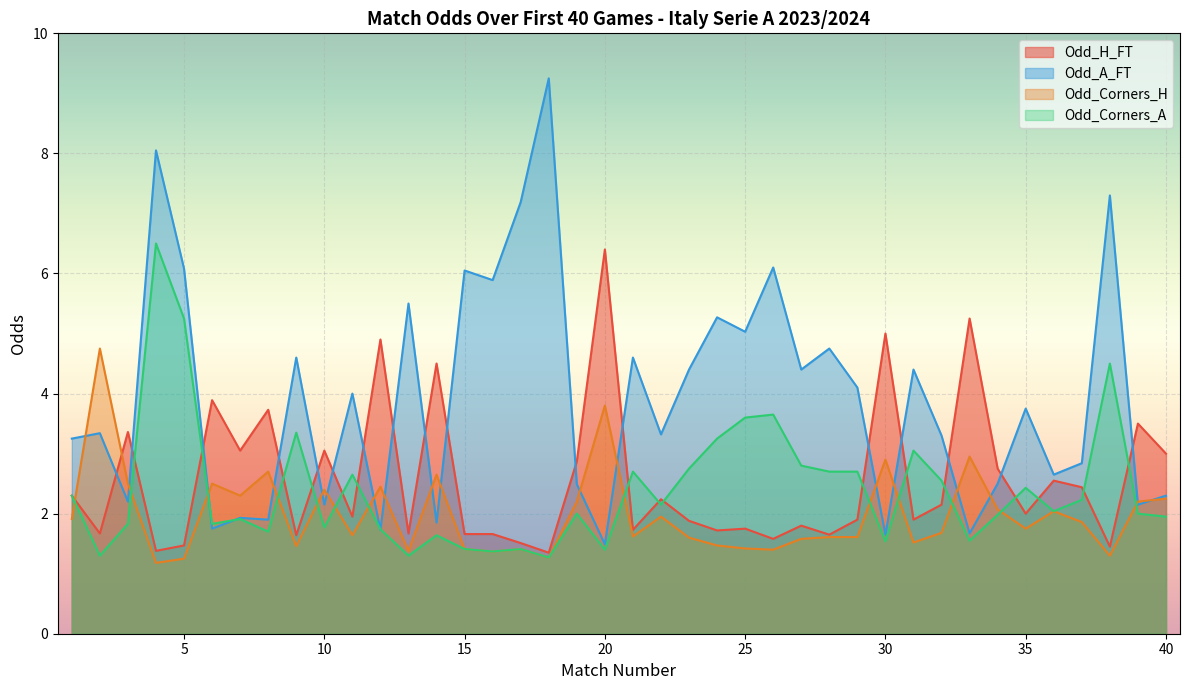

Rank the series at 24 from highest to lowest value.

Odd_A_FT, Odd_Corners_A, Odd_H_FT, Odd_Corners_H